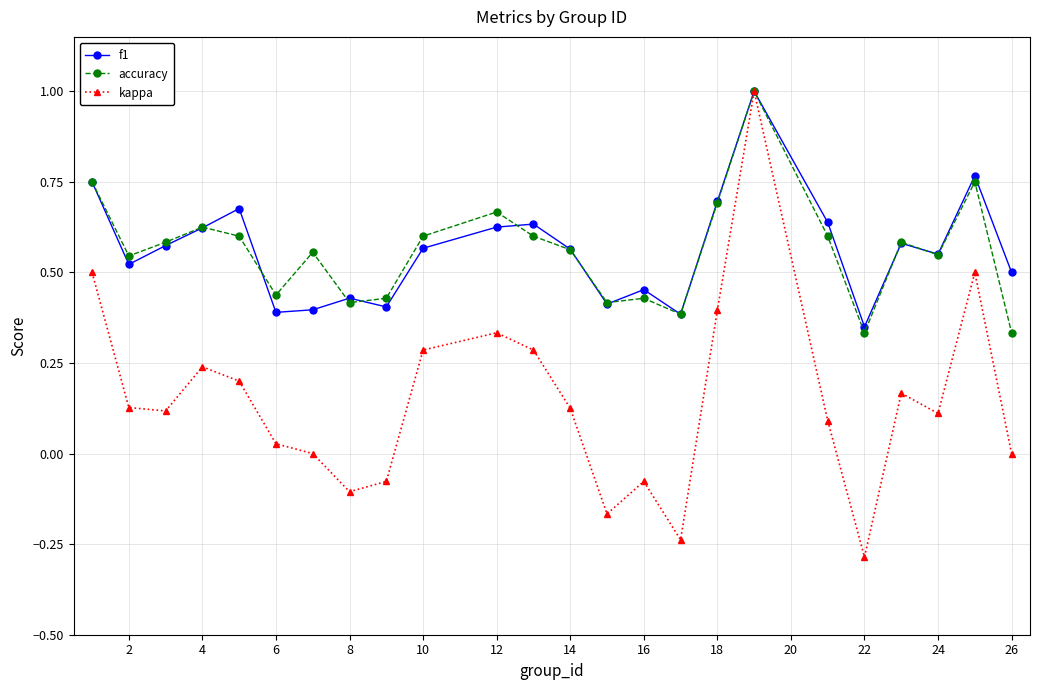

How many distinct data groups are displayed?

3